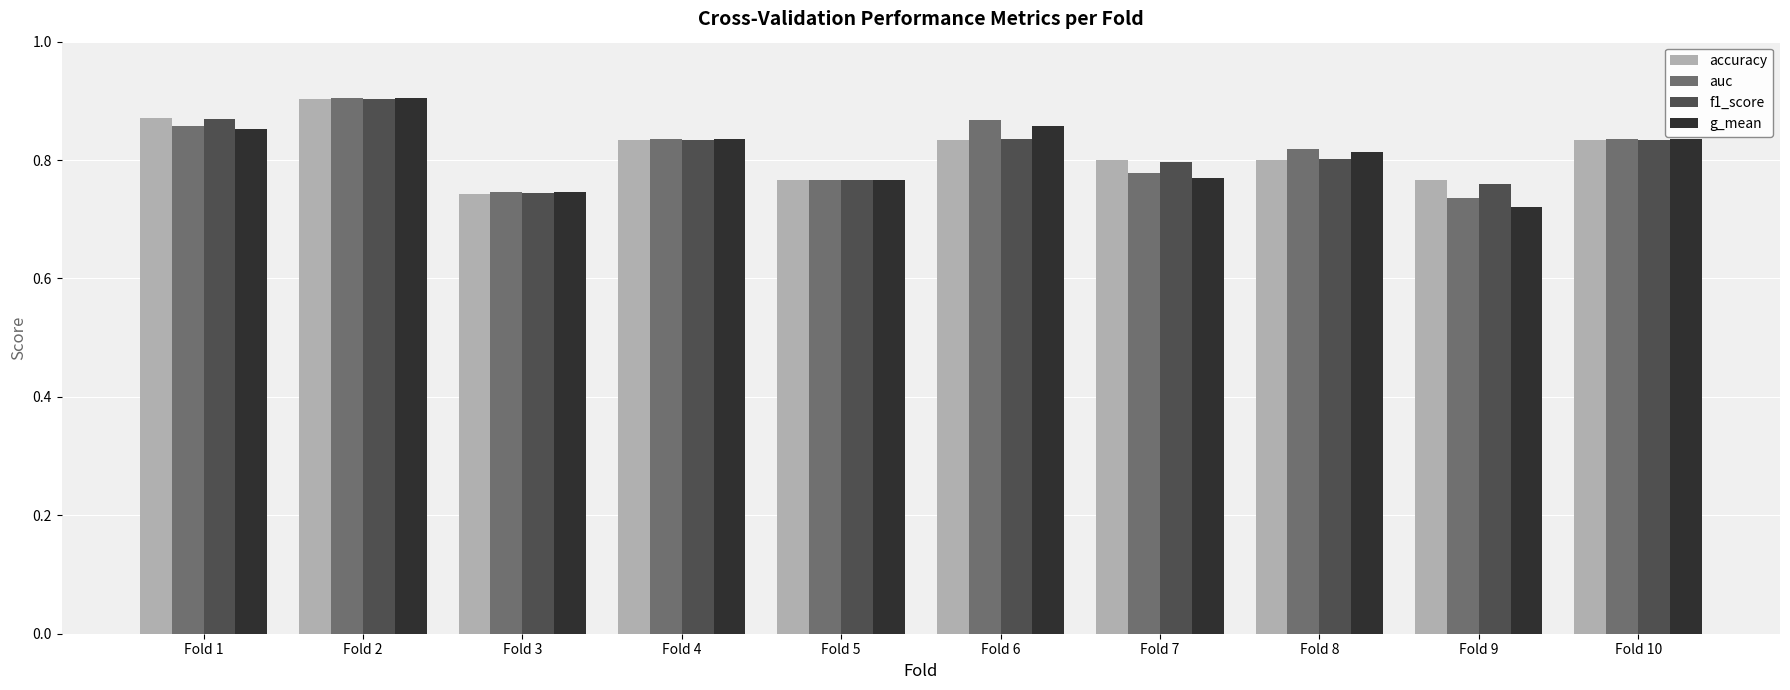

Are the bars horizontal?

No